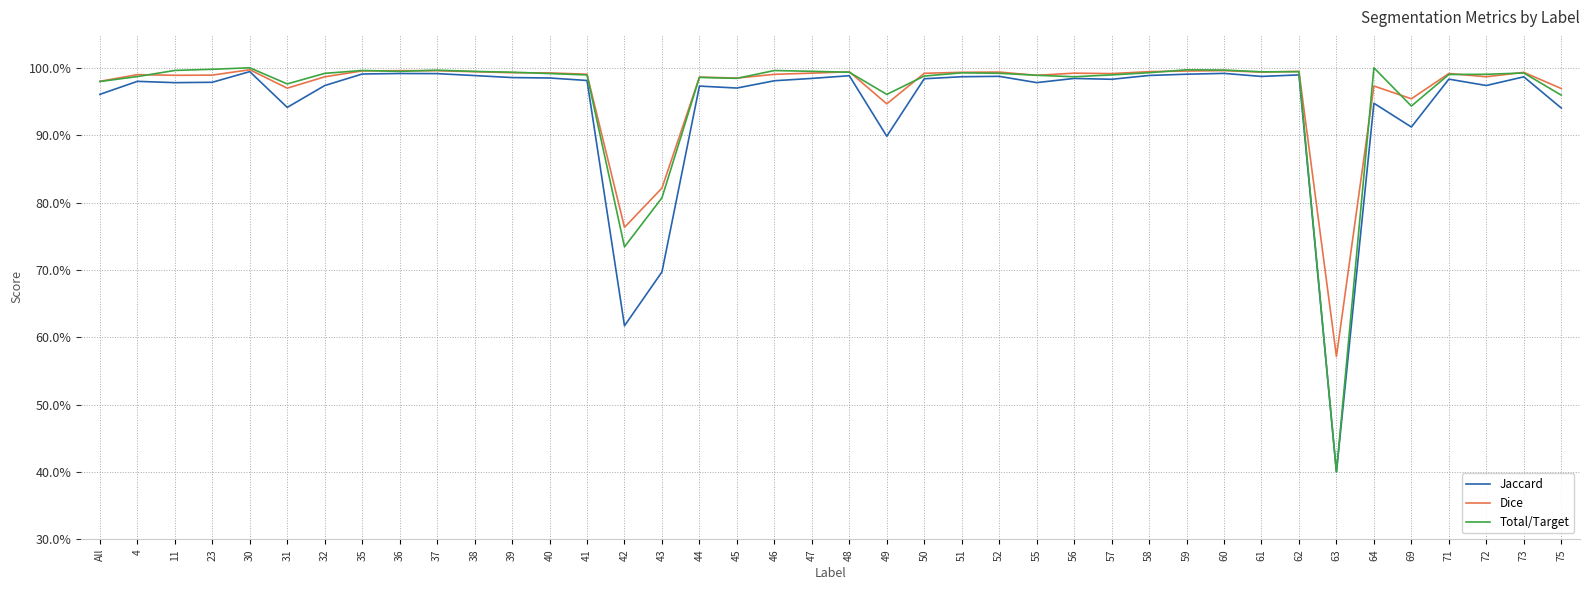

Which series has the largest total across all categories?

Dice